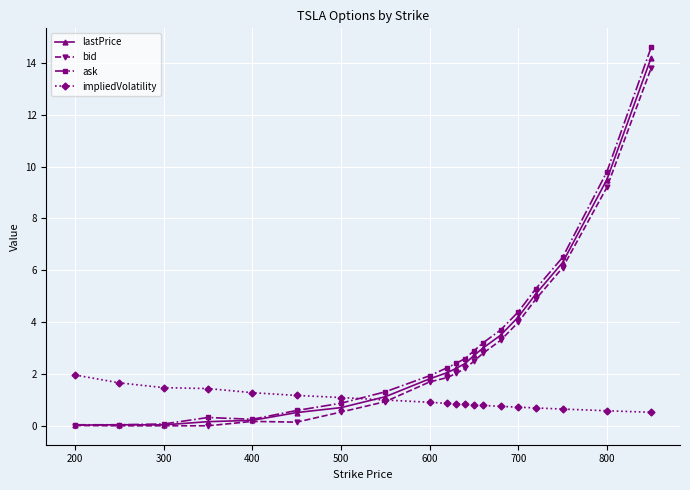

Which series has the widest spread of values?

ask